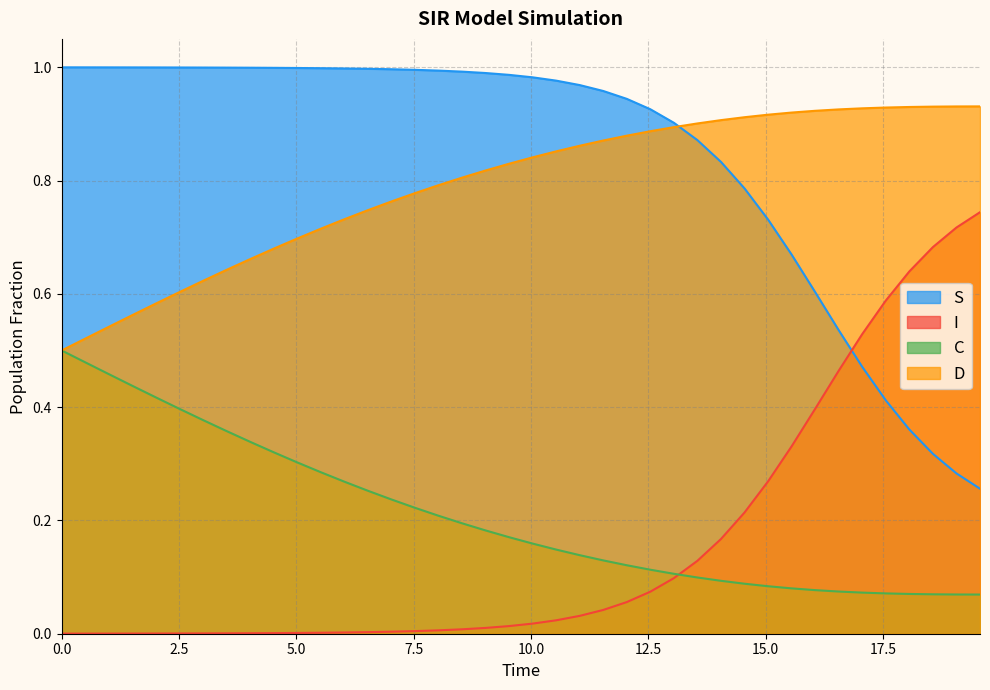

Which series has the largest total across all categories?

S